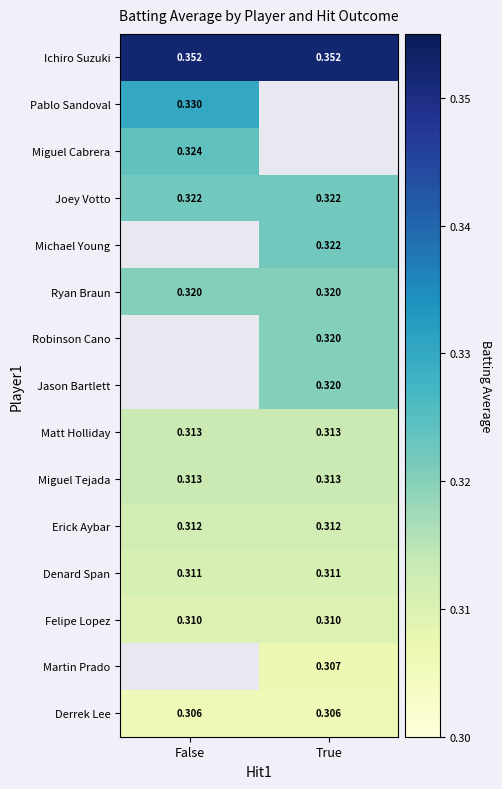

Is the value of Erick Aybar at False greater than the value of Joey Votto at False?

No